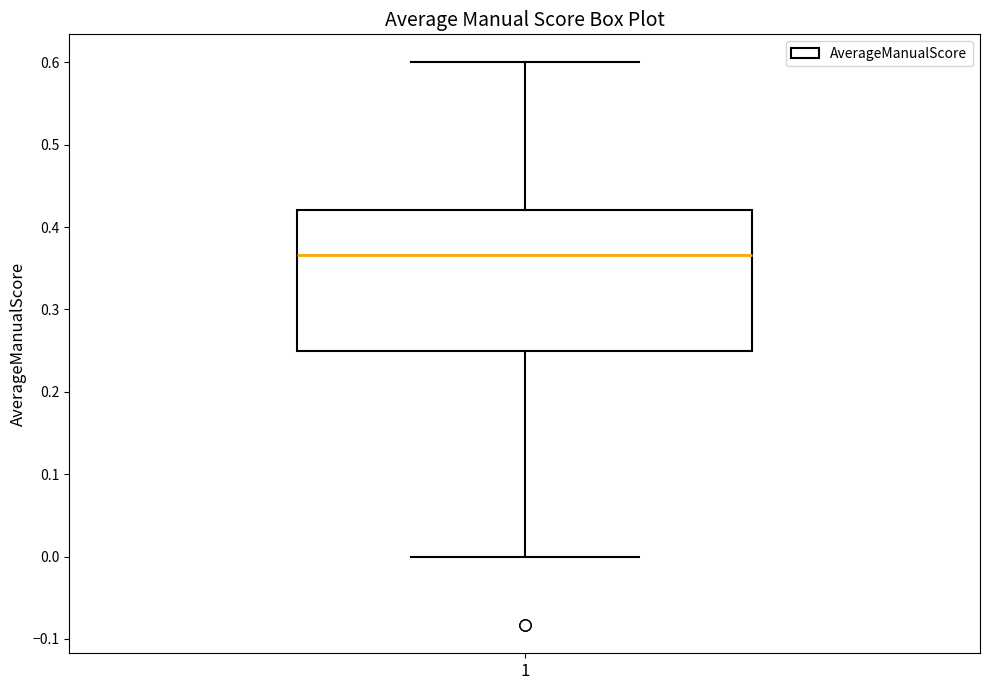

Where is the upper edge of the box at x = 1 on the y-axis? The values are not printed on the chart, so give them approximately, as read against the axis.

0.42